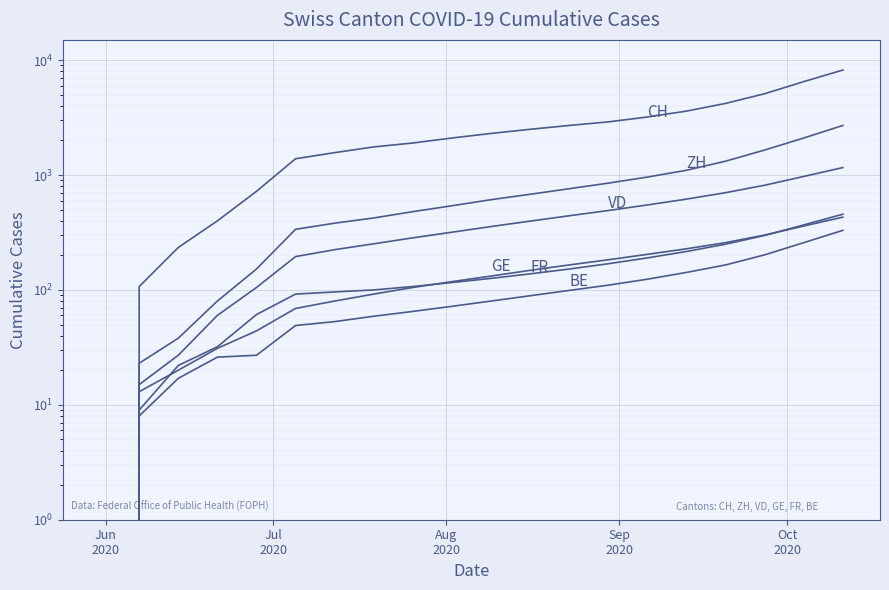

Reading right to left, list all the values displayed in this chart.

CH: 8200	6500	5100	4200	3600	3200	2900	2700	2500	2300	2100	1900	1756	1566	1386	721	399	234	107	0
ZH: 2700	2100	1650	1320	1100	960	850	760	680	610	540	480	423	381	337	152	80	38	23	0
GE: 430	360	300	258	228	204	183	165	148	132	118	105	92	80	69	44	31	20	13	0
BE: 330	258	202	165	142	124	110	99	89	80	72	65	59	53	49	27	26	17	8	0
FR: 456	368	298	250	216	190	169	152	138	126	116	107	100	96	92	61	32	22	9	0
VD: 1161	972	815	702	617	549	491	442	397	356	318	284	252	224	195	105	60	27	15	0